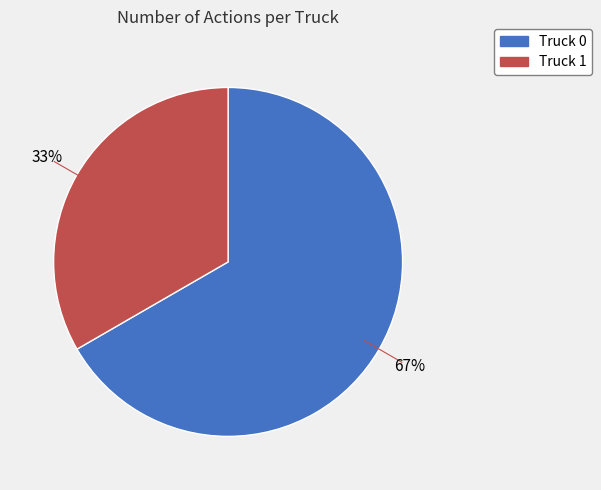

Is Truck 1 the majority of the pie?

No